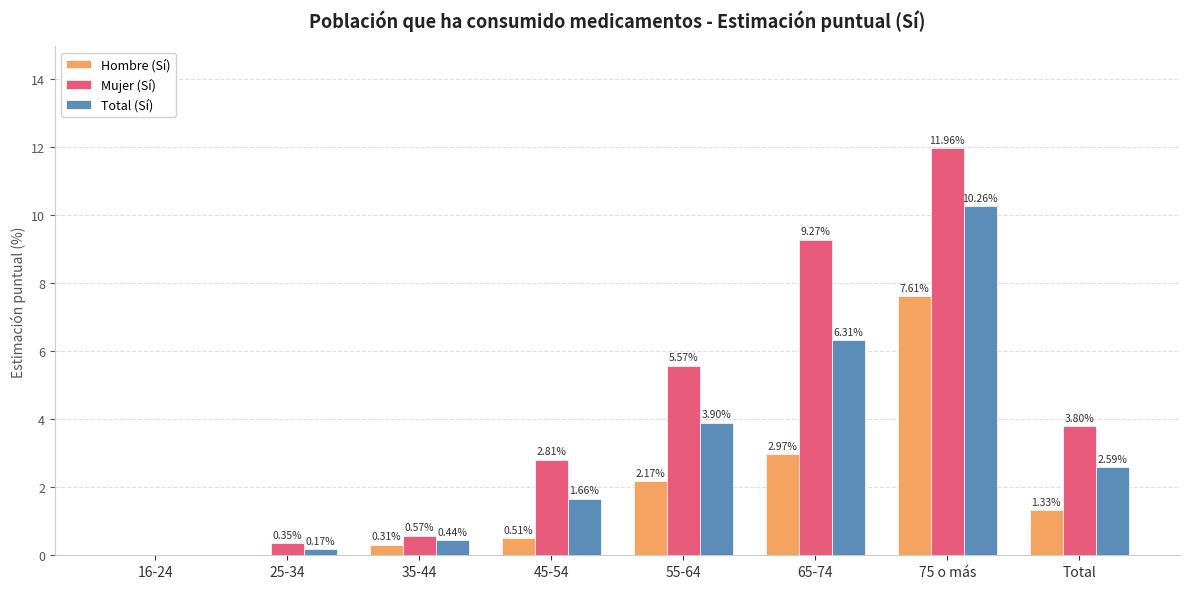

Which series has the largest total across all categories?

Mujer (Sí)